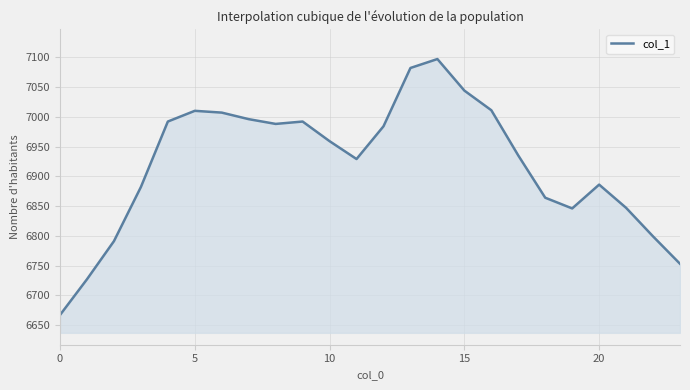

What is the greatest value displayed?

7097